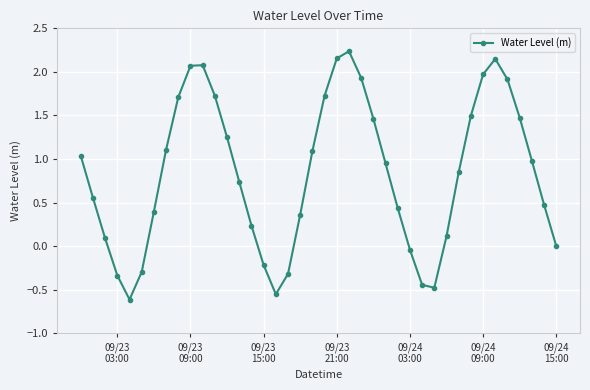

How many points are higher than both their immediate neighbors (excluding endpoints)?

3